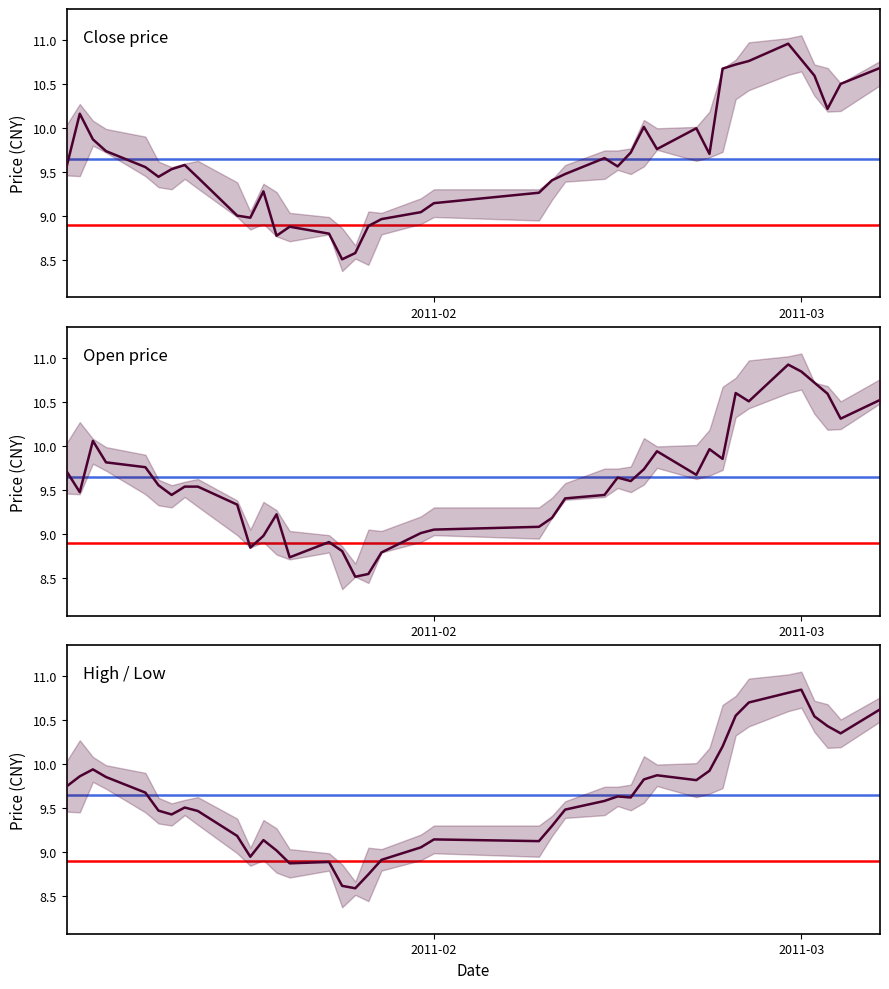

What are all the series names shown in the legend?

close, open, high/low